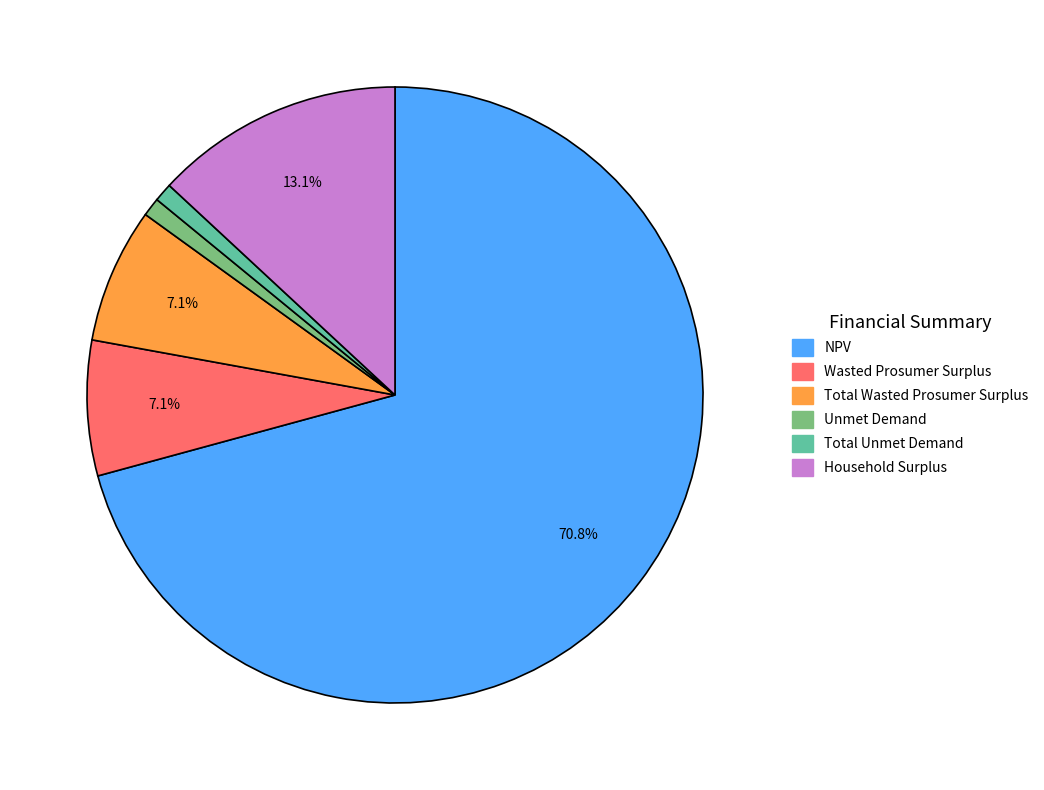

Count the number of slices in the pie.

6